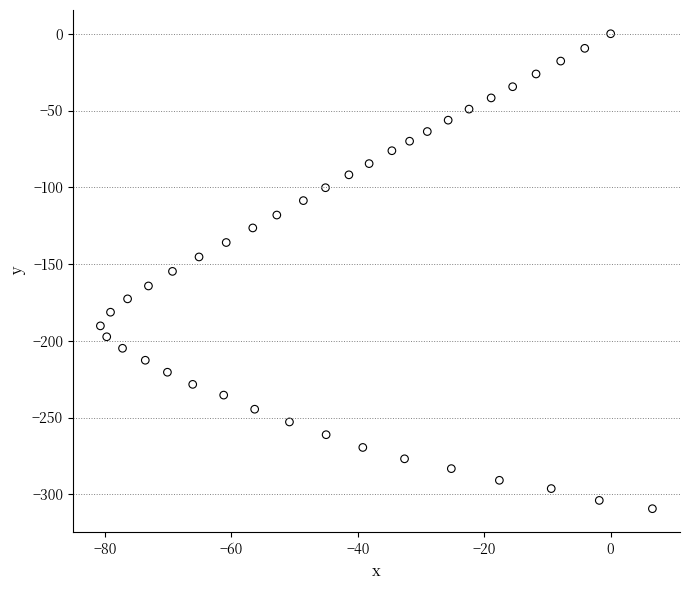

What is the range of Y values (max minus min)?

309.4